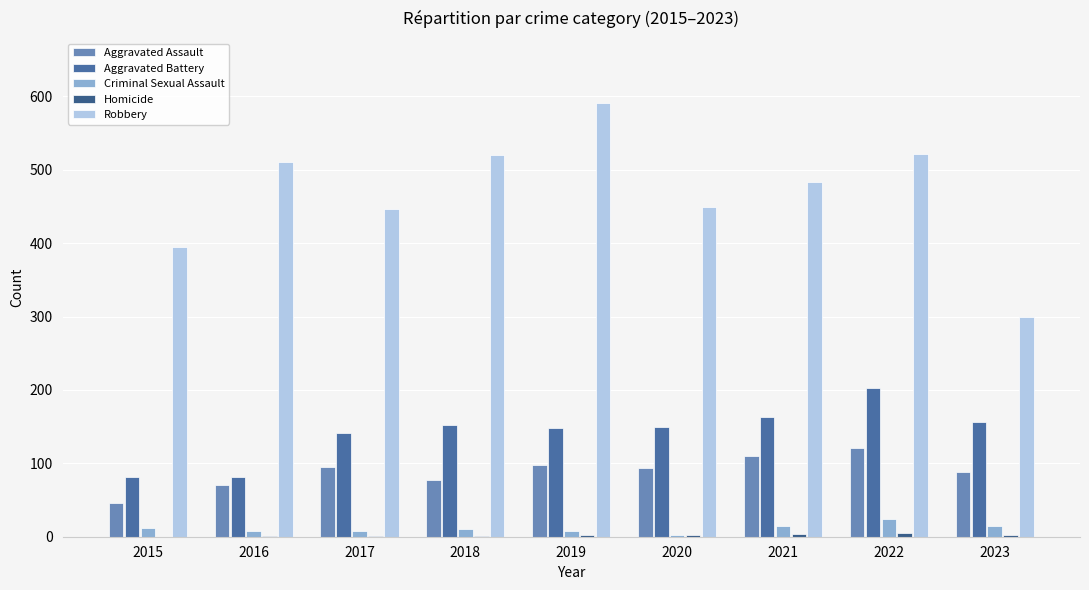

At how many categories does at least one series exceed 389?

8